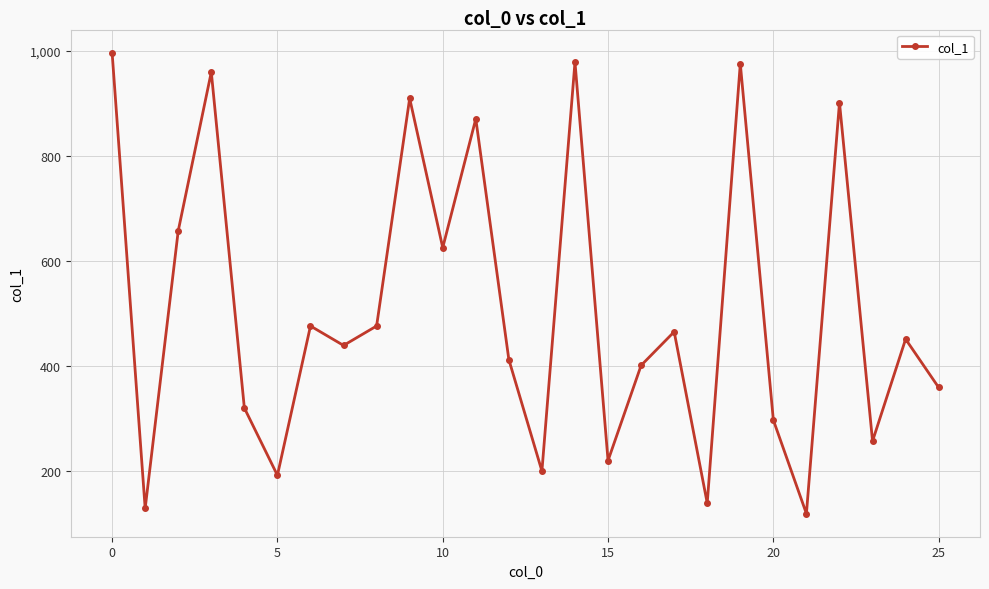

What is the sum of all values?

13222